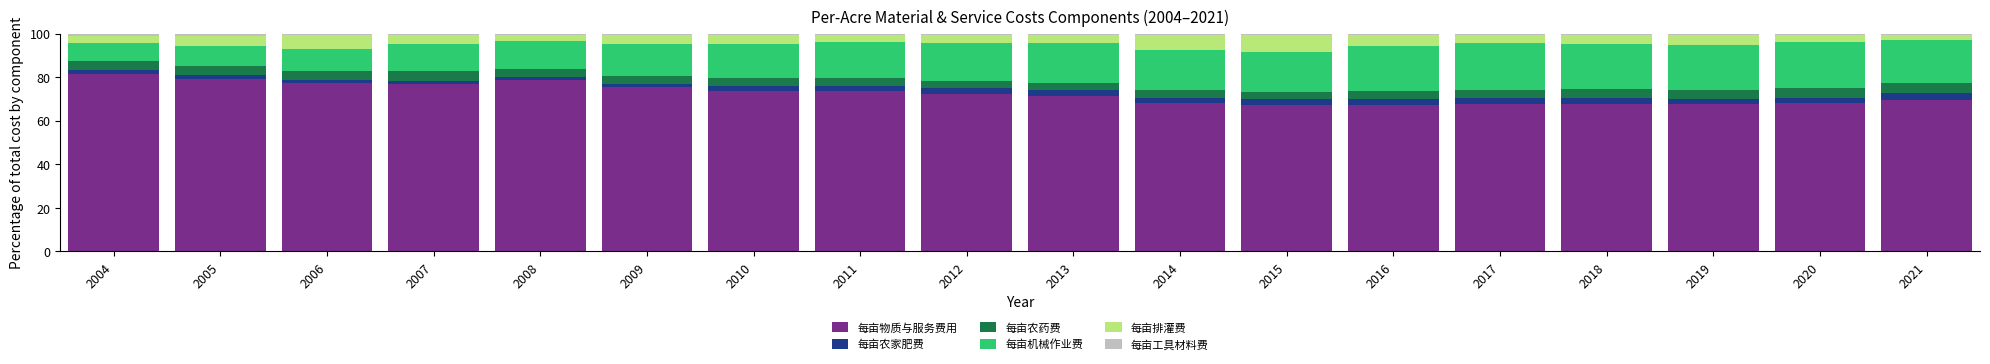

Which category has the highest value in the 每亩物质与服务费用 series?

2004